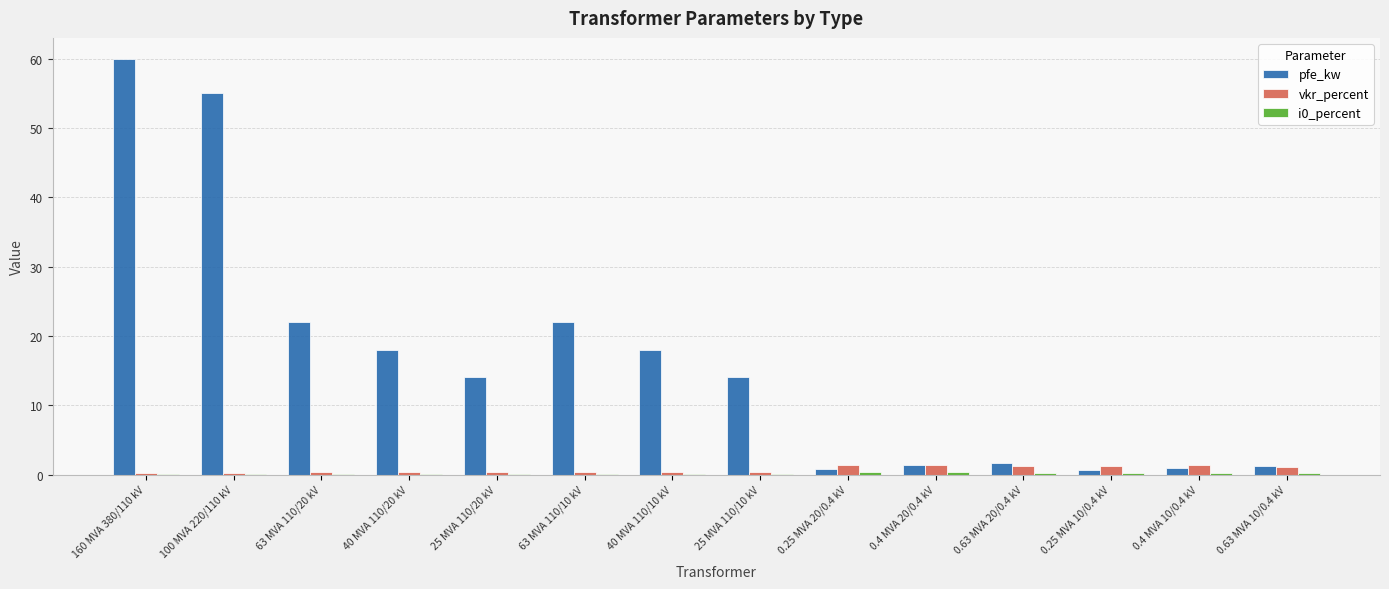

The pfe_kw series shows 22.0 at 63 MVA 110/10 kV. True or false?

True